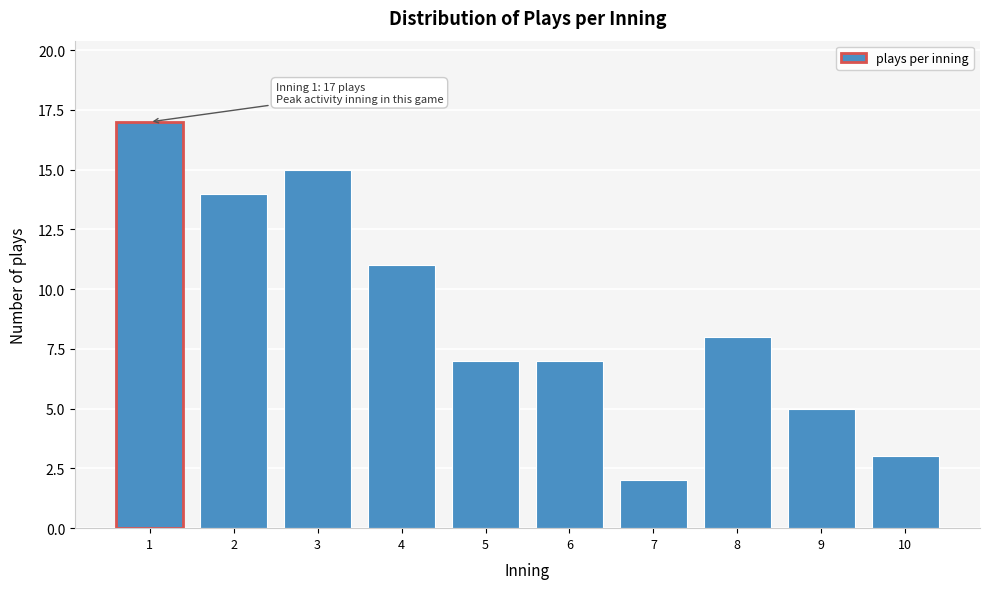

Reading left to right, what are all the values shown in this chart?

17	14	15	11	7	7	2	8	5	3